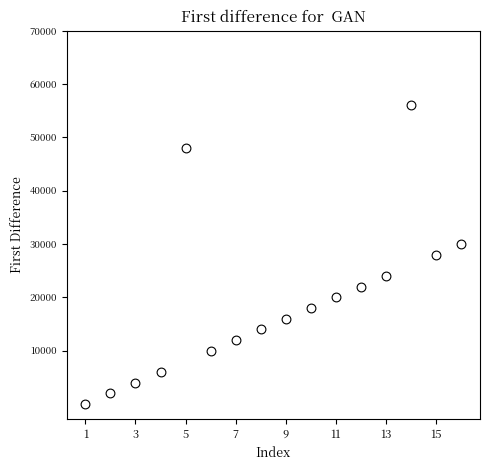

What is the range of Y values (max minus min)?

56000